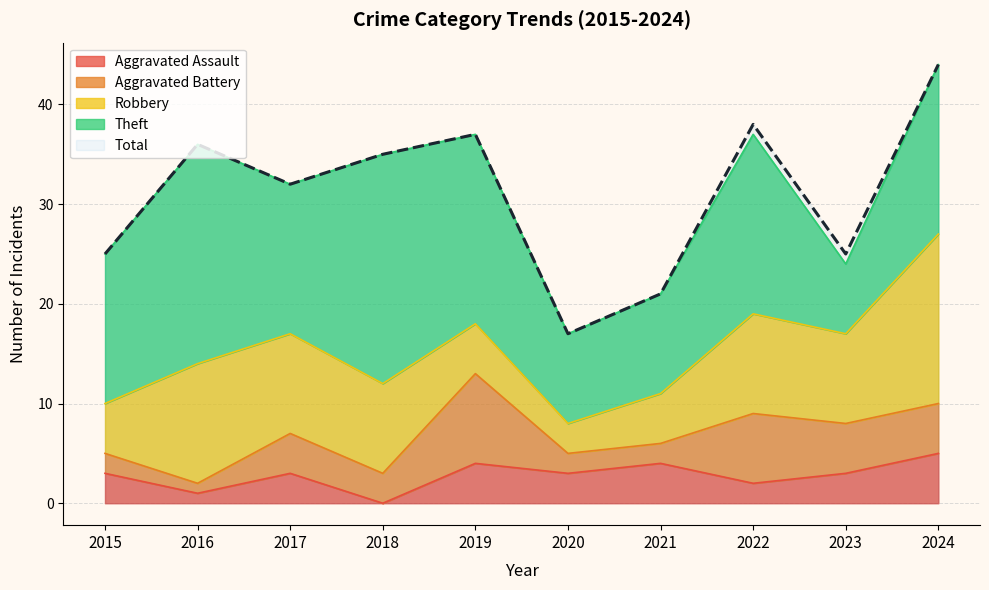

Which series has the largest total across all categories?

Total